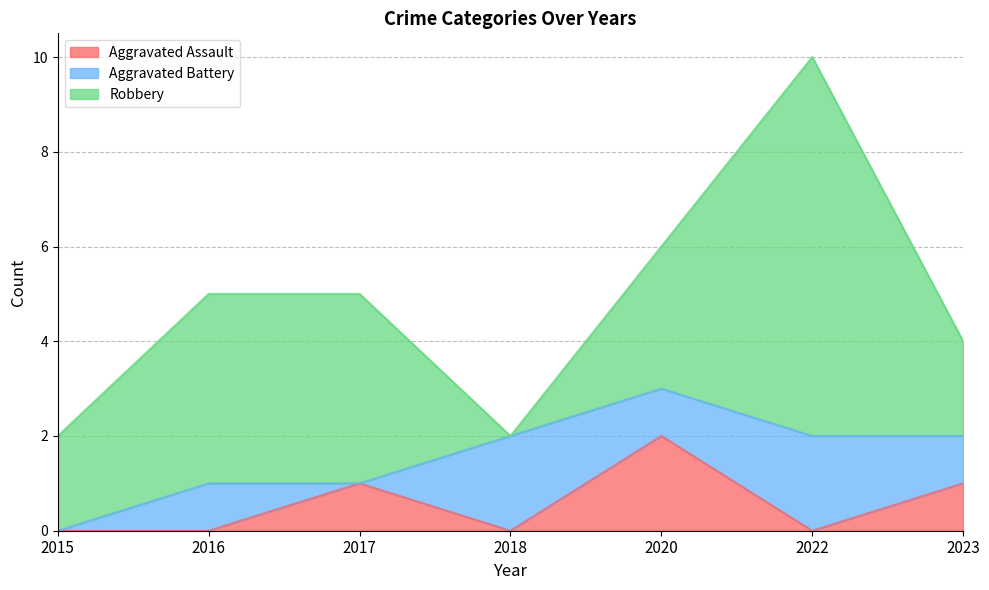

What is the average value of the Aggravated Assault series?

1